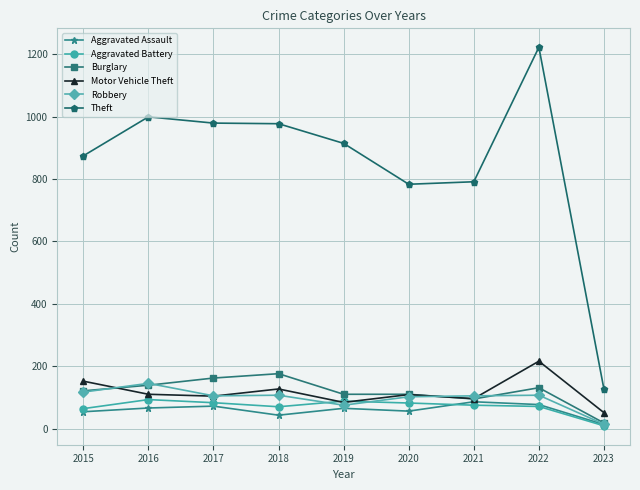

How many lines are shown in the chart?

6